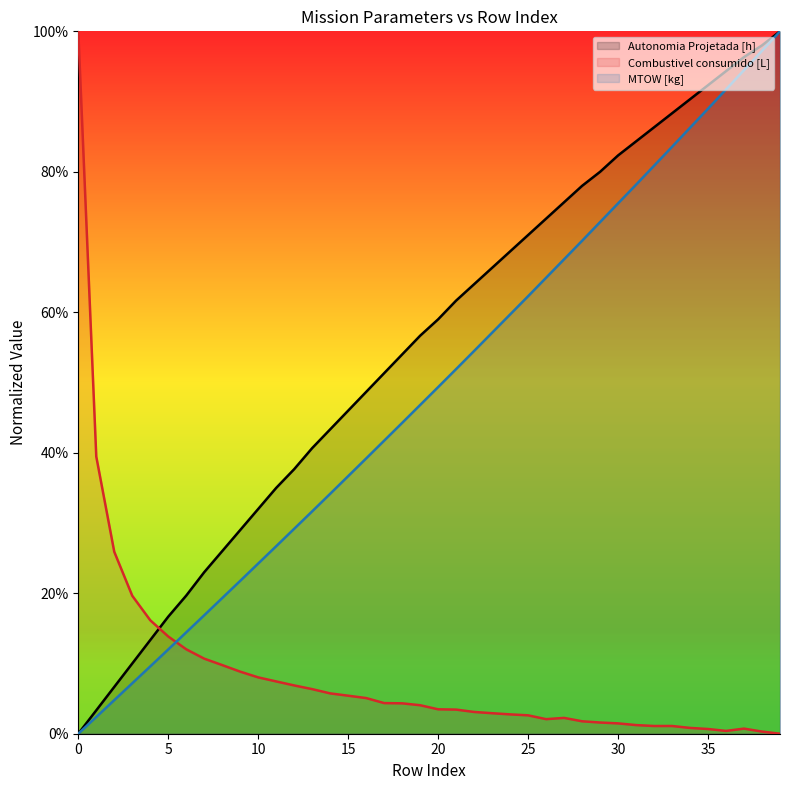

What is the difference between the second highest and minimum values in the MTOW [kg] series?

1.0